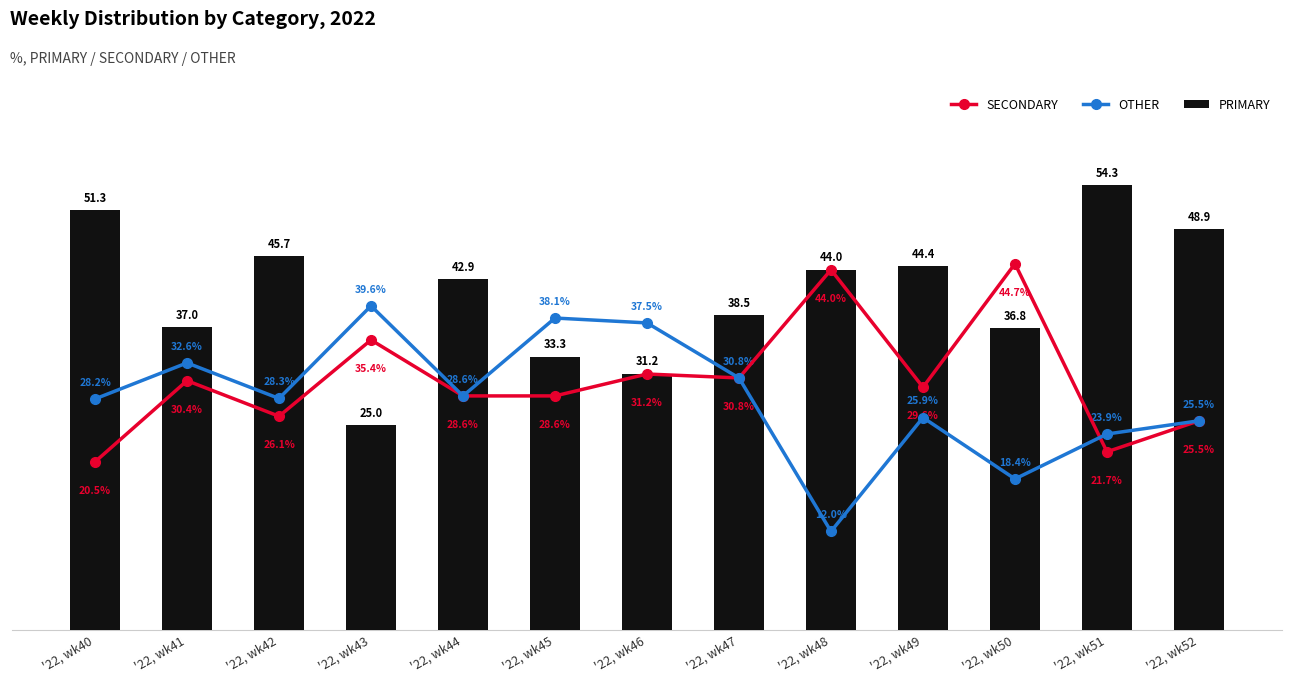

Rank the categories by SECONDARY value from highest to lowest.

'22, wk50, '22, wk48, '22, wk43, '22, wk46, '22, wk47, '22, wk41, '22, wk49, '22, wk44, '22, wk45, '22, wk42, '22, wk52, '22, wk51, '22, wk40